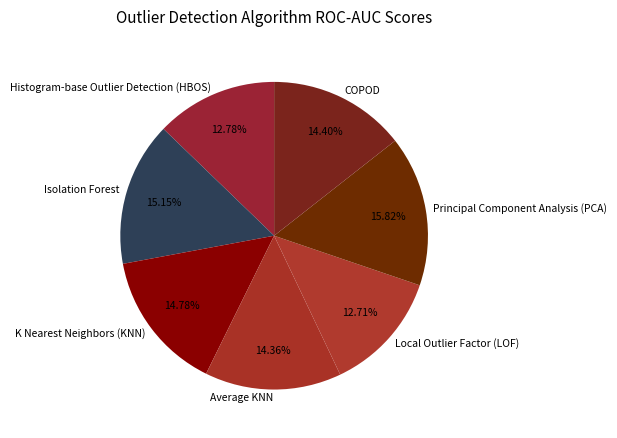

Is Isolation Forest the majority of the pie?

No